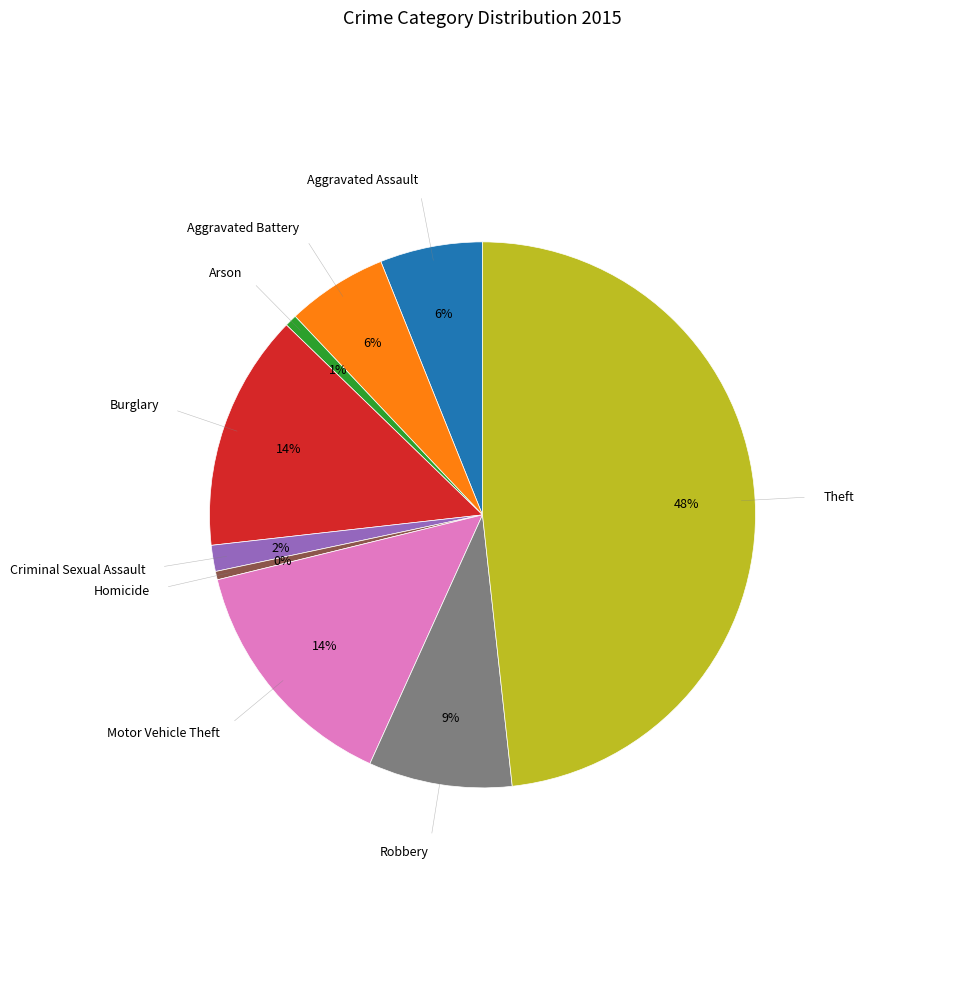

To the nearest percent, what is the difference between the largest and smallest slice percentages?

48%